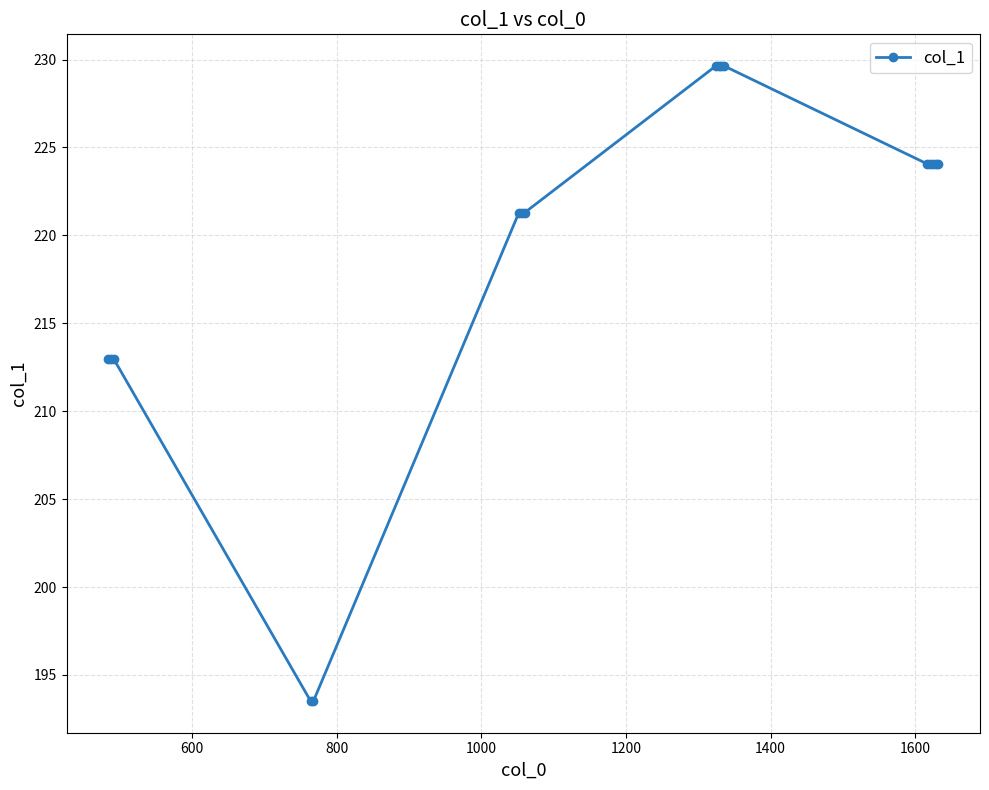

What is the value of the 12th point from the left?

229.6